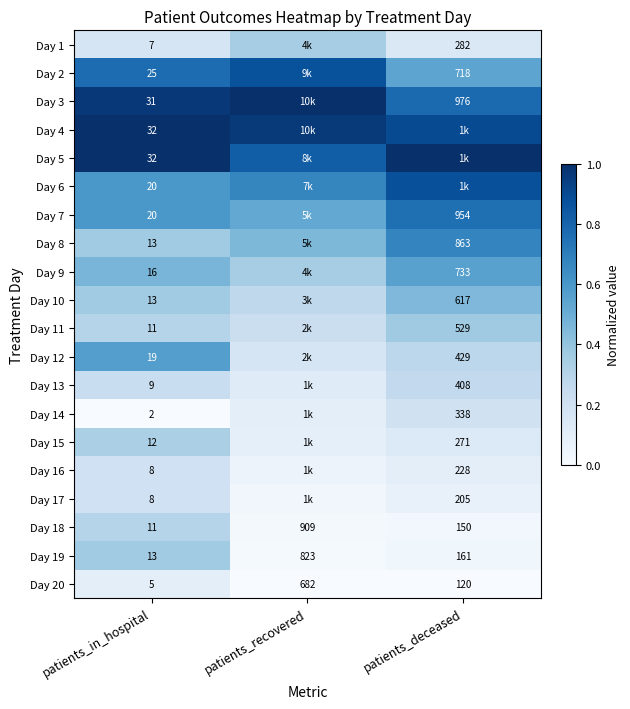

Is the value of Day 11 at patients_deceased greater than the value of Day 20 at patients_recovered?

No